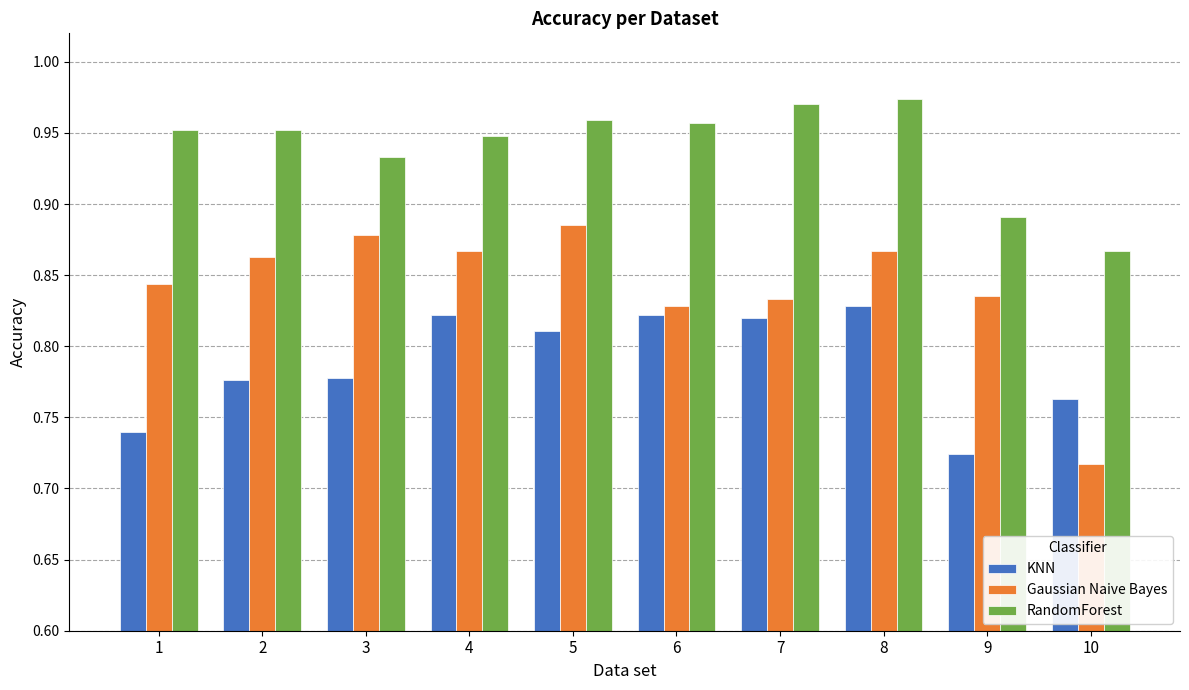

At 5, list the series in order from smallest to largest.

KNN, Gaussian Naive Bayes, RandomForest